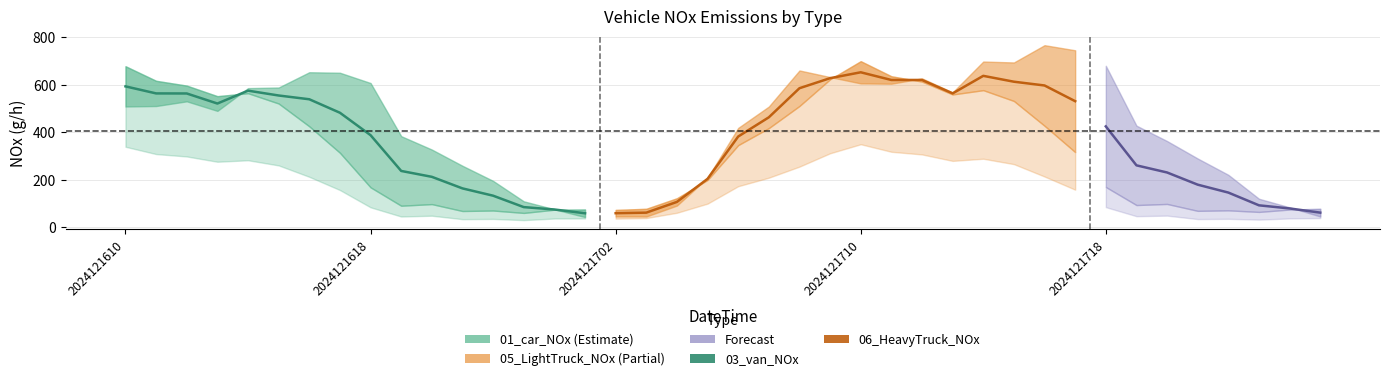

The 03_van_NOx series shows 58.8 at 2024121718. True or false?

False